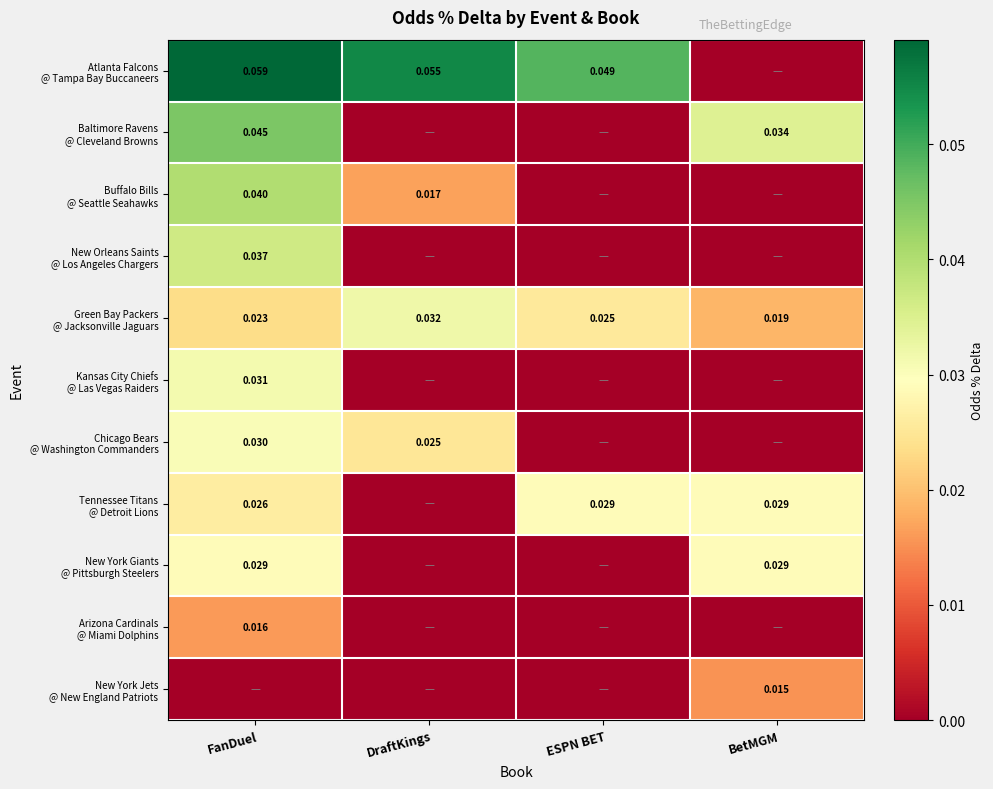

At ESPN BET, list the series in order from smallest to largest.

Baltimore Ravens @ Cleveland Browns, Buffalo Bills @ Seattle Seahawks, New Orleans Saints @ Los Angeles Chargers, Kansas City Chiefs @ Las Vegas Raiders, Chicago Bears @ Washington Commanders, New York Giants @ Pittsburgh Steelers, Arizona Cardinals @ Miami Dolphins, New York Jets @ New England Patriots, Green Bay Packers @ Jacksonville Jaguars, Tennessee Titans @ Detroit Lions, Atlanta Falcons @ Tampa Bay Buccaneers